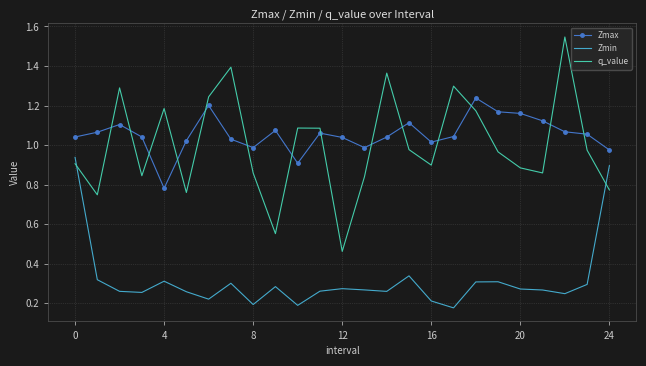

Which series has the largest range (max minus min)?

q_value